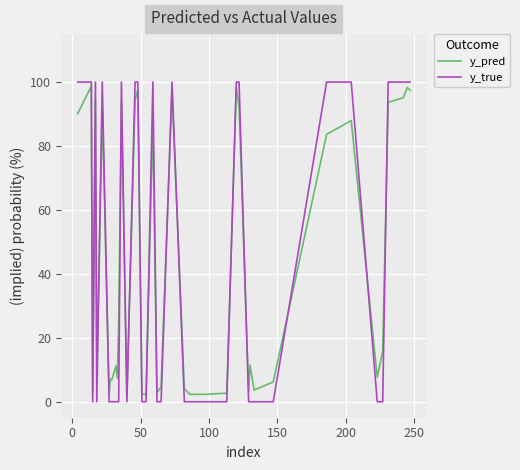

Count the number of categories in the chart.

40